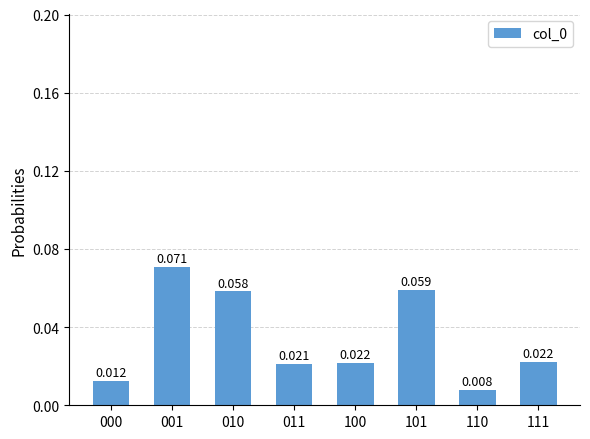

How many bars are there in total?

8